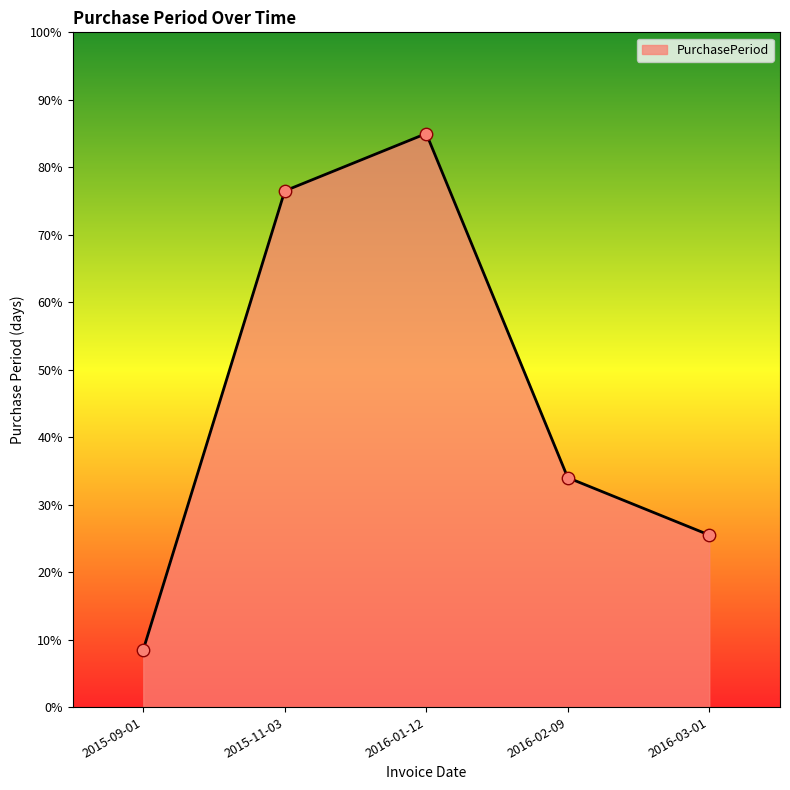

Approximately how many times larger is the value at 2015-11-03 compared to 2015-09-01?

9.0